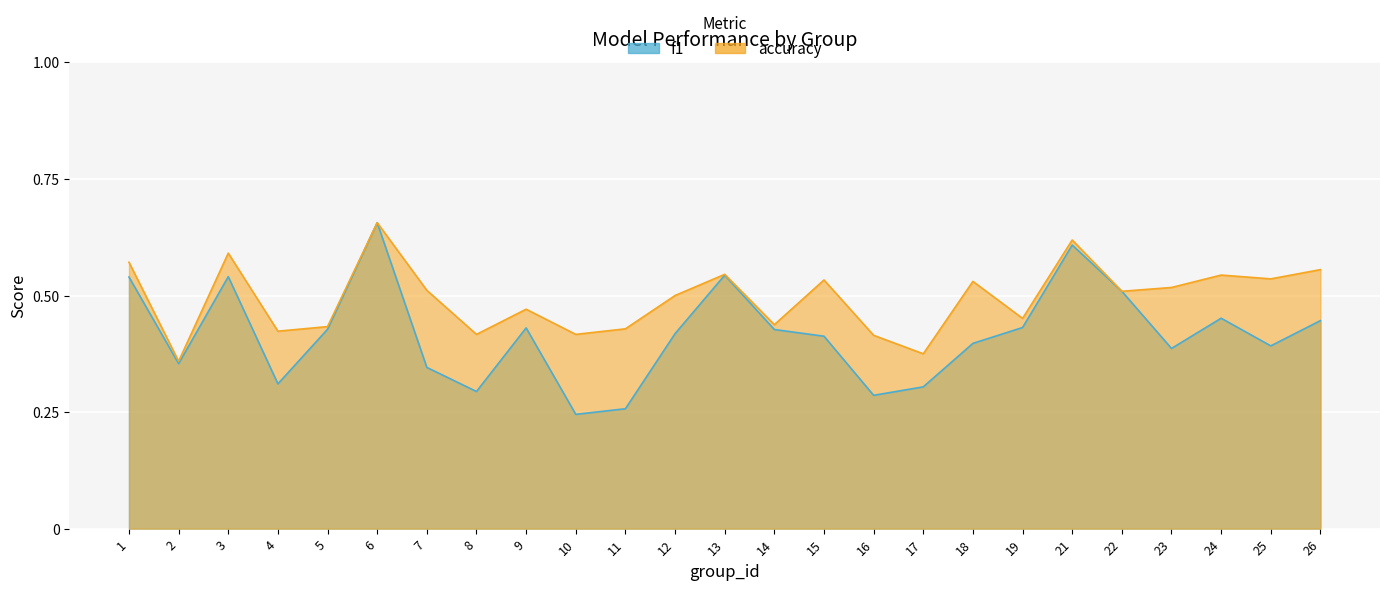

At which category is the sum across all series the highest?

6